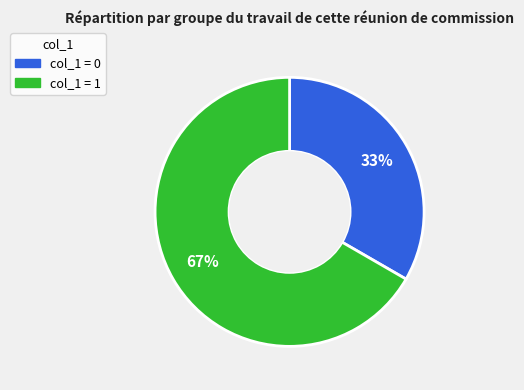

To the nearest percent, what is the average slice percentage?

50%